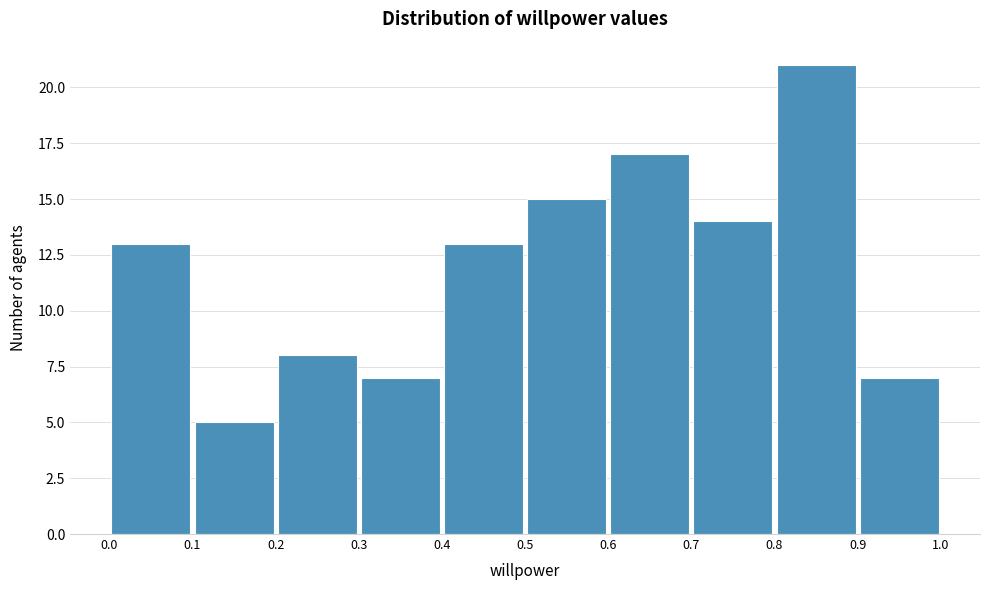

What is the height of the bar covering 0.3 to 0.4 on the x-axis? The values are not printed on the chart, so give them approximately, as read against the axis.

7